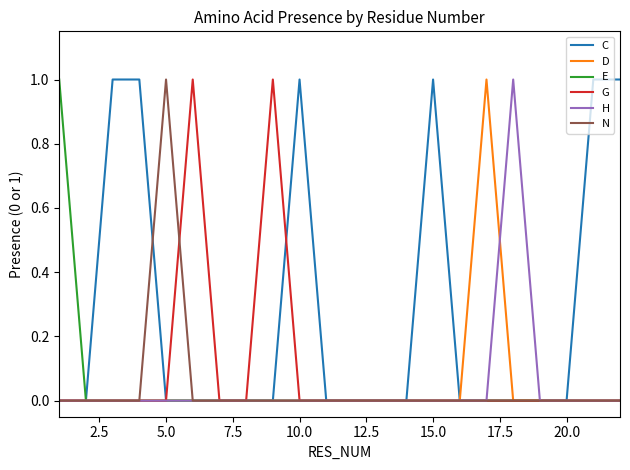

Count the number of data series in this chart.

6